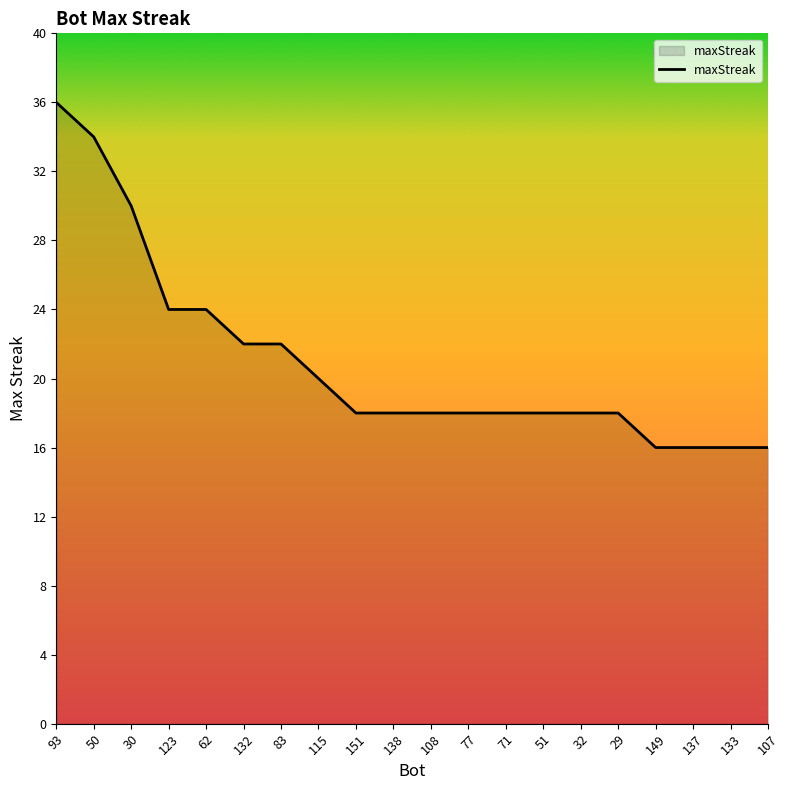

Which category has the highest value across all series?

93